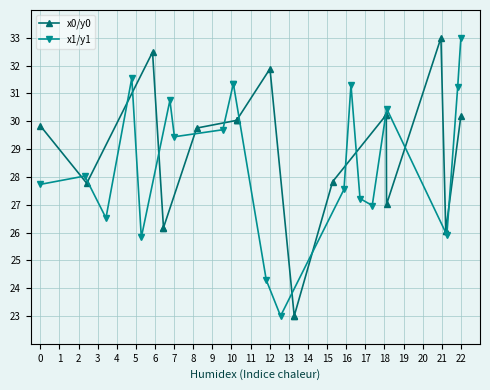

Which category has the lowest value in the x1/y1 series?

11